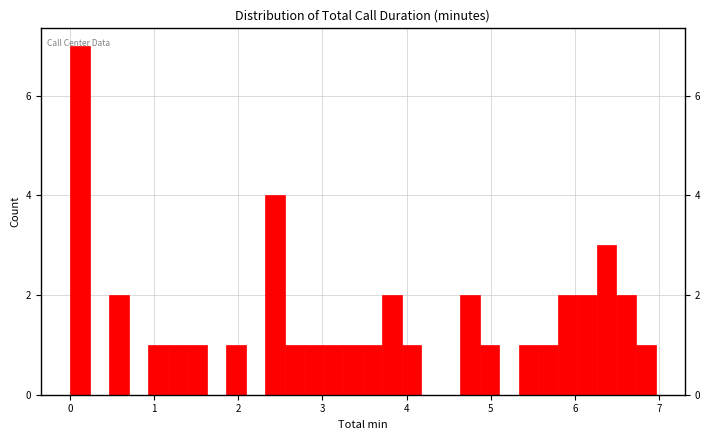

Around what value on the x-axis is the tallest bar? Give the approximate position of its centre, as read against the axis.

0.1